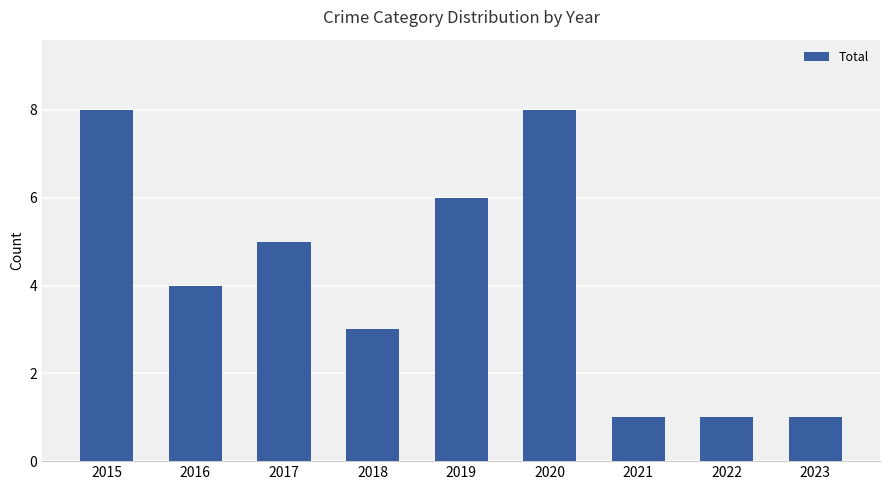

What is the difference between the maximum and second lowest values?

7